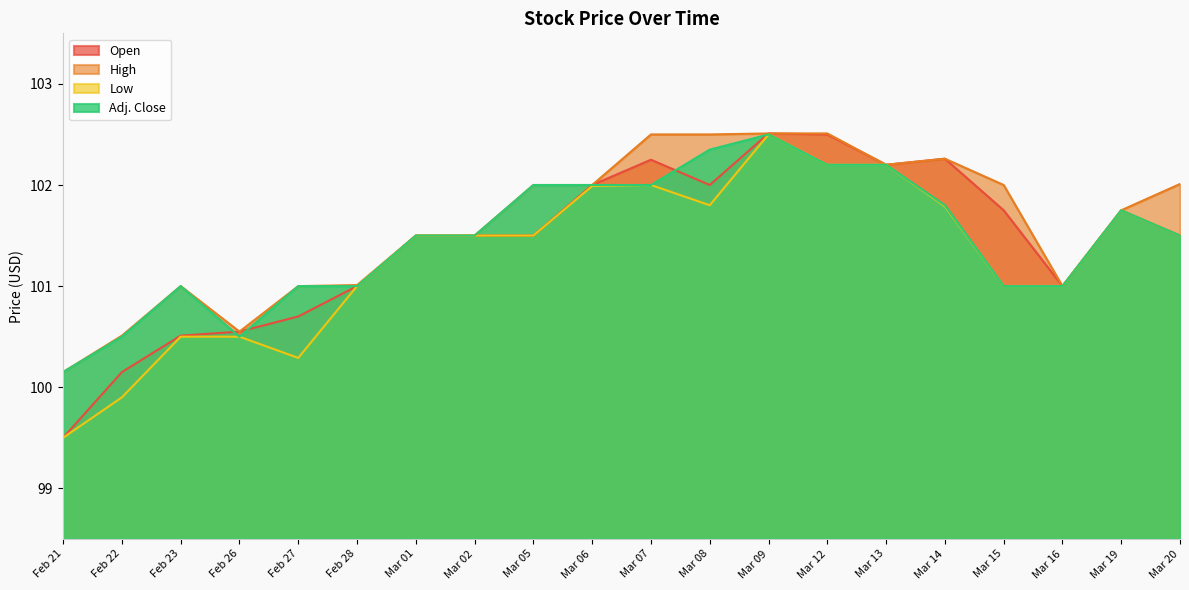

True or false: Open has a value of 100.7 at Feb 27.

True